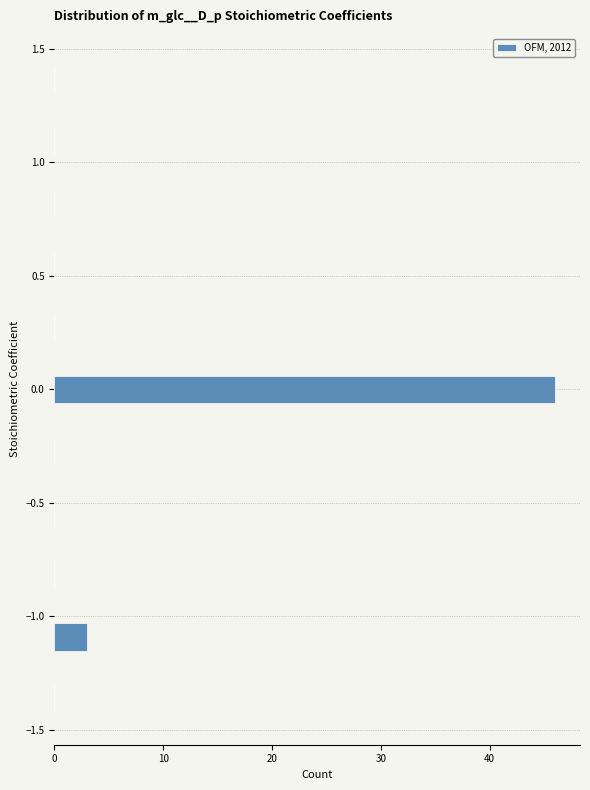

Reading bottom to top, transcribe this chart: for each bar, give the range it covers on the y-axis and its length. Neither the bar edges nor the lengths are printed on the chart, so give them approximately, as read against the axes.

-1.50 to -1.25: 0
-1.25 to -0.95: 3
-0.95 to -0.70: 0
-0.70 to -0.40: 0
-0.40 to -0.15: 0
-0.15 to 0.15: 46
0.15 to 0.40: 0
0.40 to 0.70: 0
0.70 to 0.95: 0
0.95 to 1.25: 0
1.25 to 1.50: 0